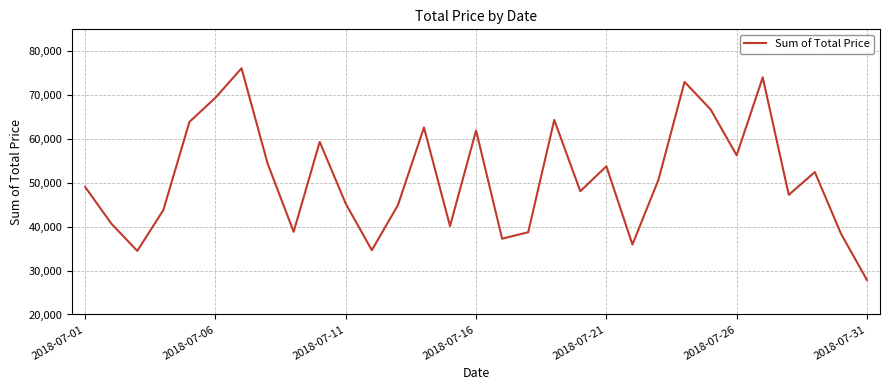

What is the smallest value displayed?

27862